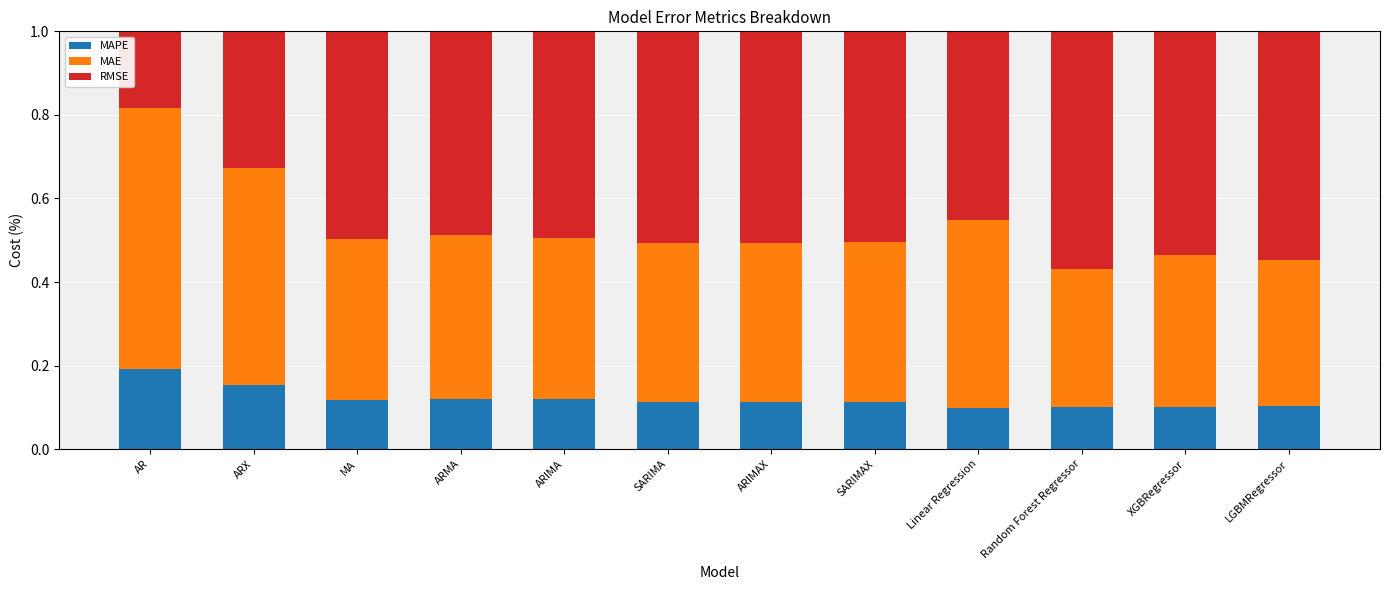

Is it true that MAPE equals 0.1 at MA?

True